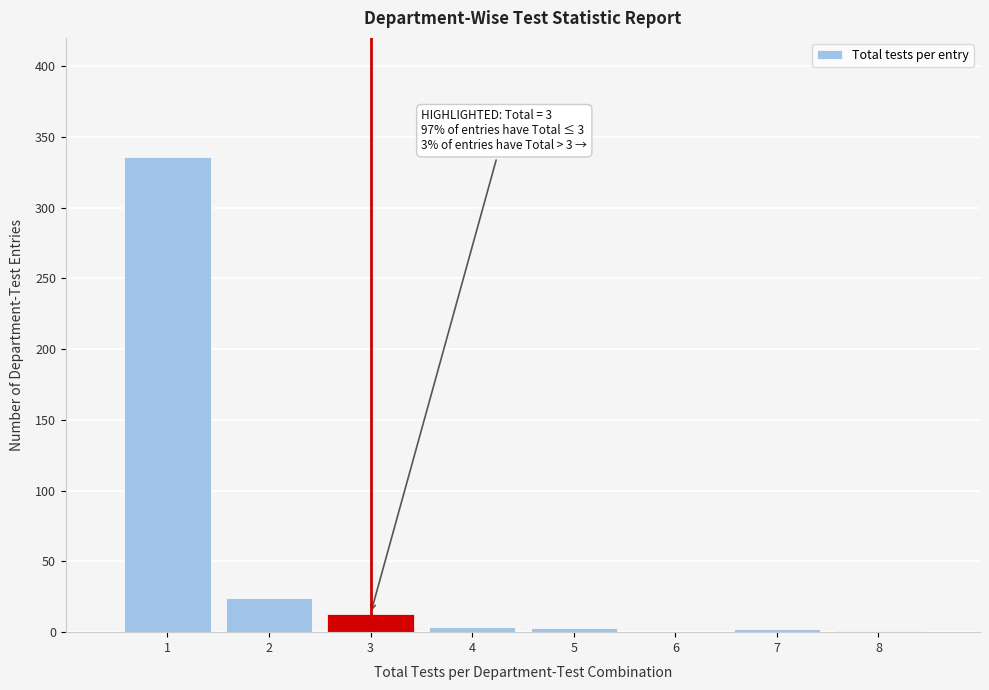

Over which range of the x-axis is the bar tallest?

0.5 to 1.5